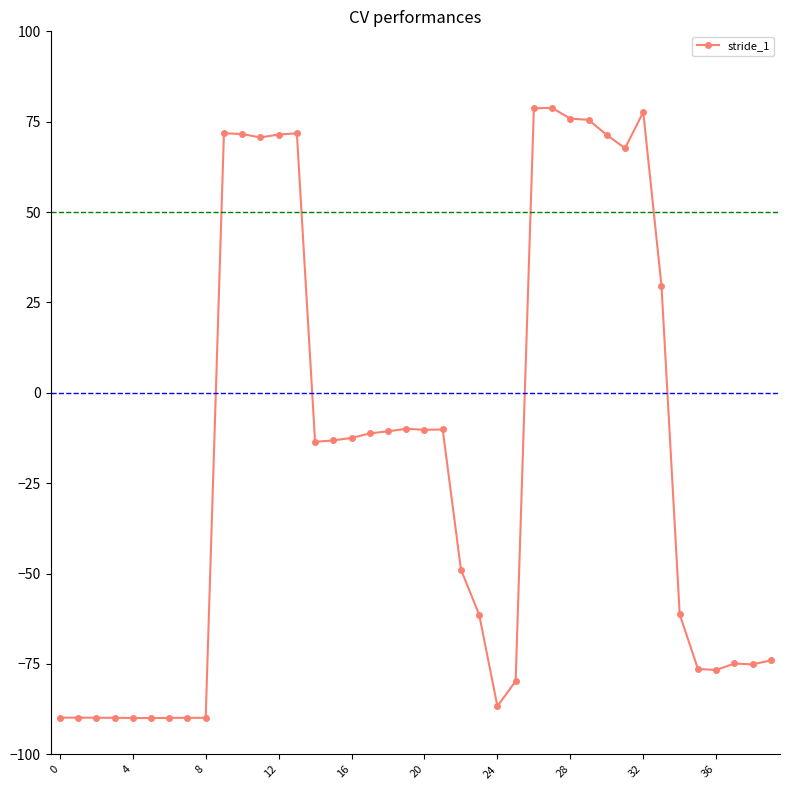

What is the difference between the second highest and second lowest values?

168.7